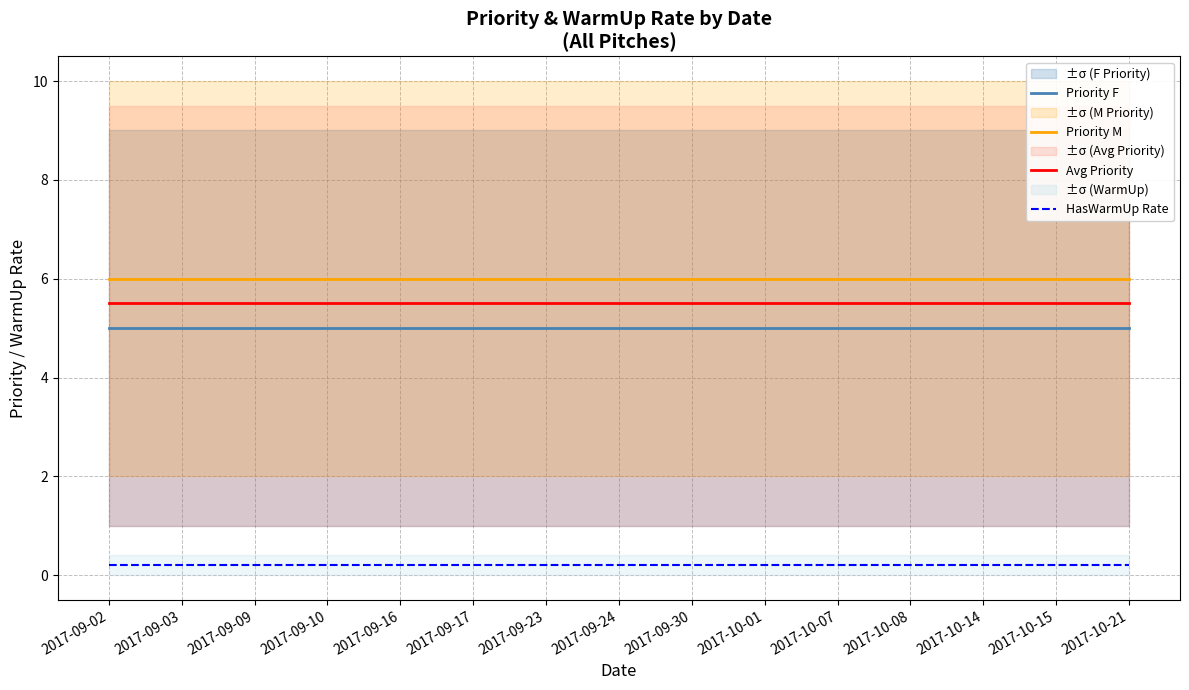

Between 2017-09-09 and 2017-09-24, which series saw the biggest shift?

Priority F